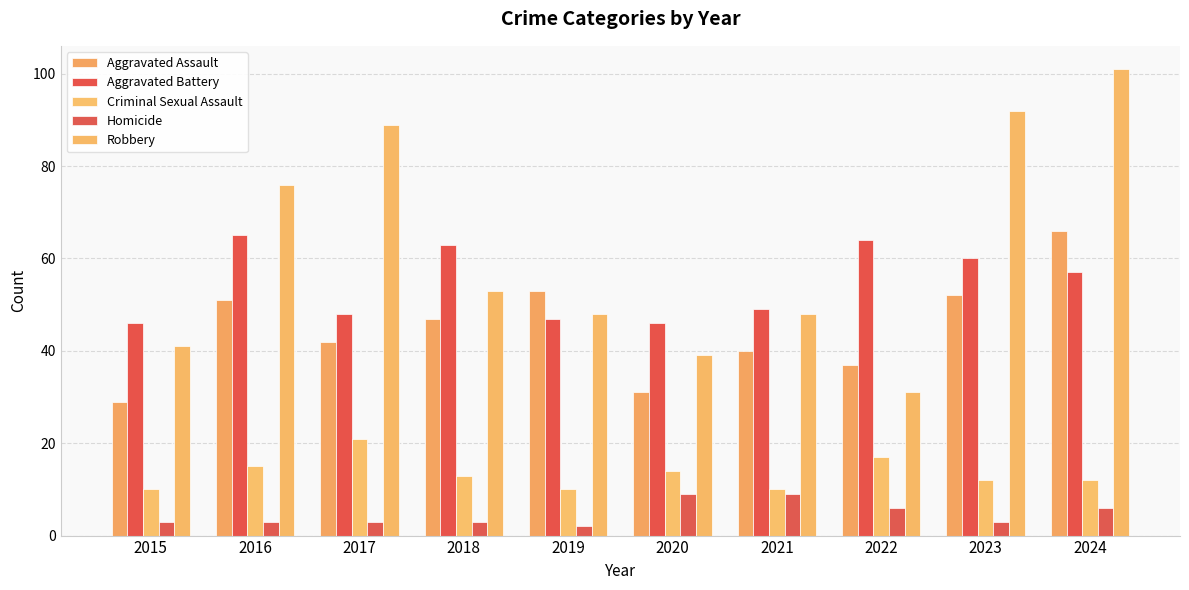

The value of Criminal Sexual Assault at 2024 is 18. True or false?

False